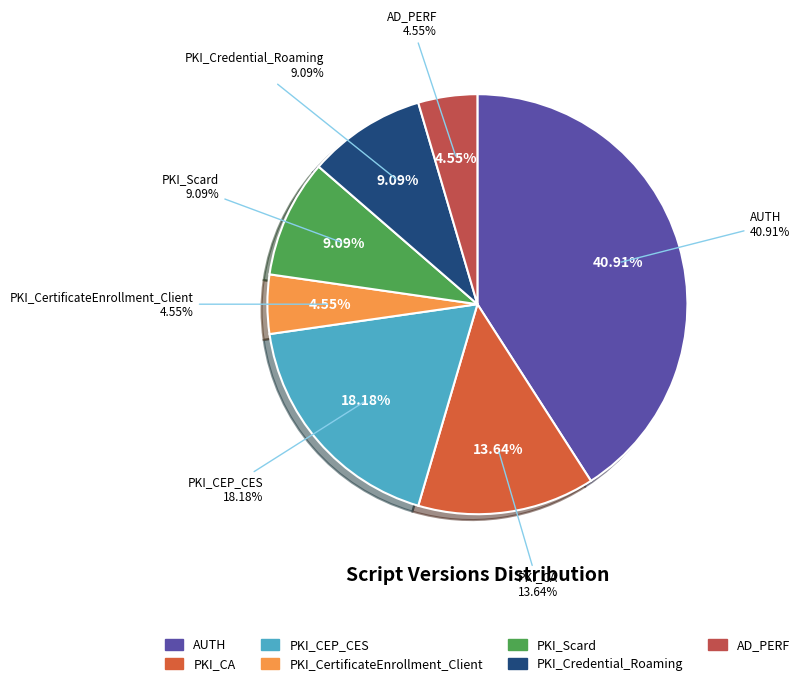

What is the smallest slice in the pie chart?

PKI_CertificateEnrollment_Client